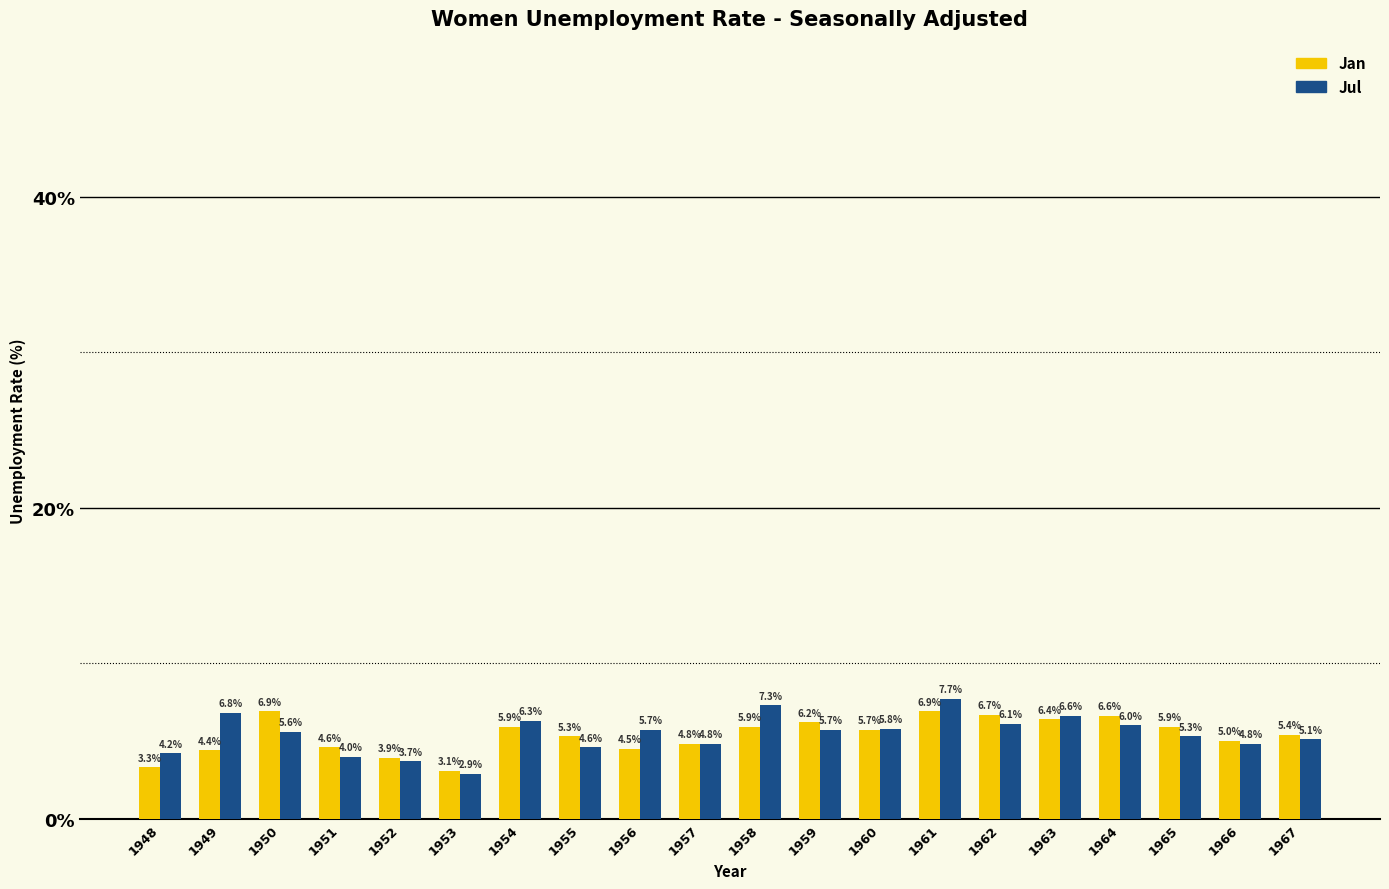

Reading left to right, list all the values displayed in this chart.

Jan: 3.3	4.4	6.9	4.6	3.9	3.1	5.9	5.3	4.5	4.8	5.9	6.2	5.7	6.9	6.7	6.4	6.6	5.9	5.0	5.4
Jul: 4.2	6.8	5.6	4.0	3.7	2.9	6.3	4.6	5.7	4.8	7.3	5.7	5.8	7.7	6.1	6.6	6.0	5.3	4.8	5.1